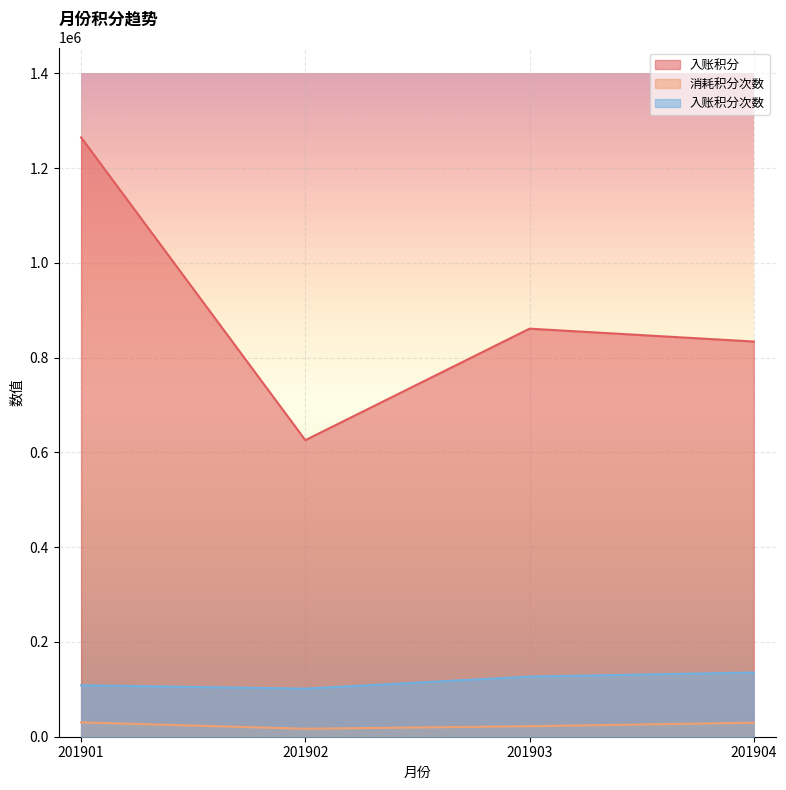

Which label corresponds to the smallest value in the chart?

201902